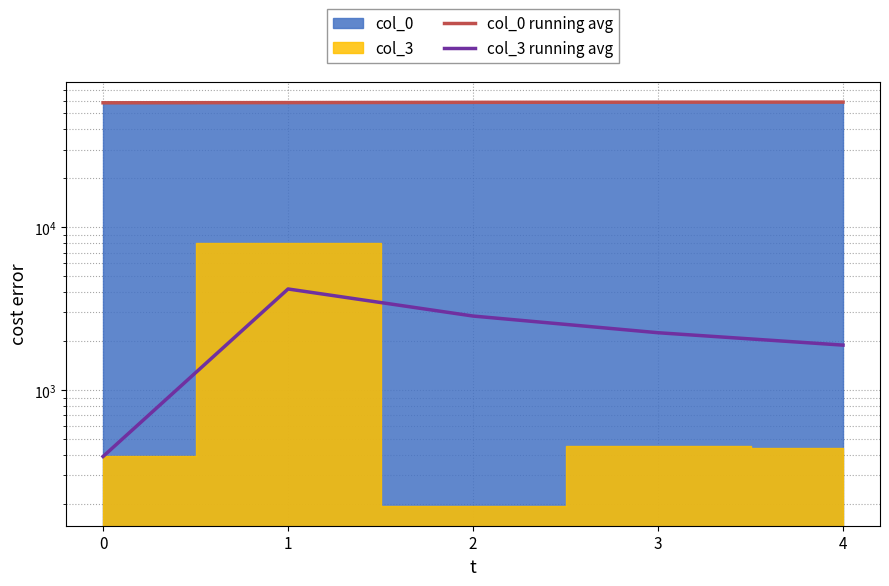

What is the total value across all series at 4?

60567.8